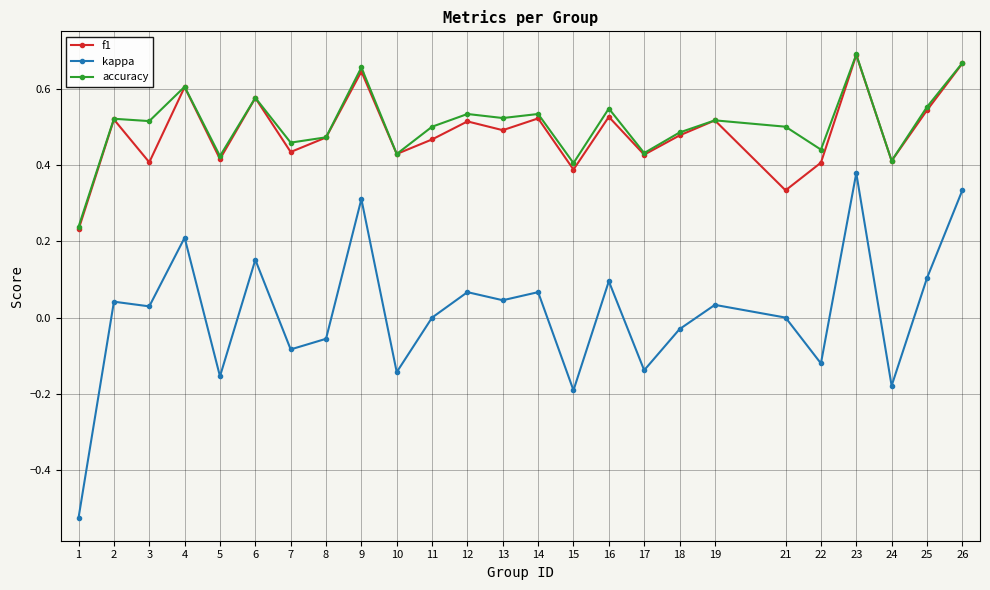

Which series has the widest spread of values?

kappa